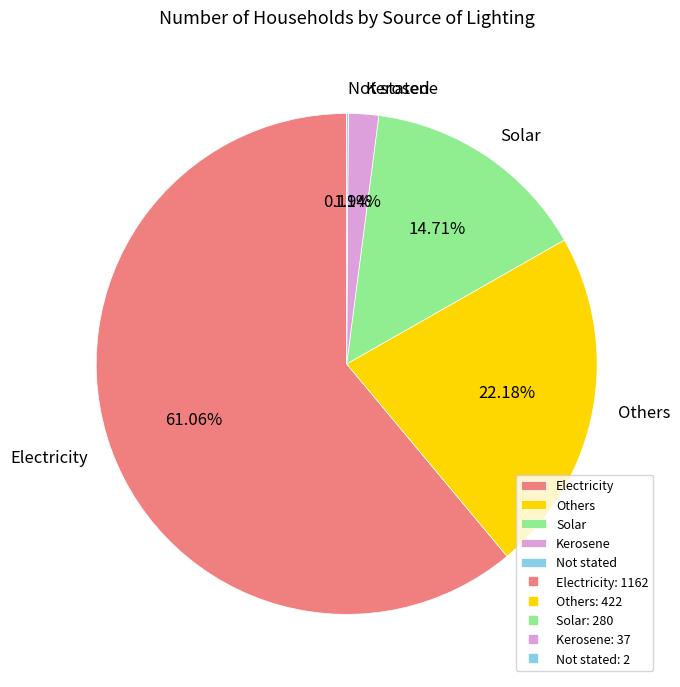

To the nearest percent, what percentage of the pie is Kerosene?

2%